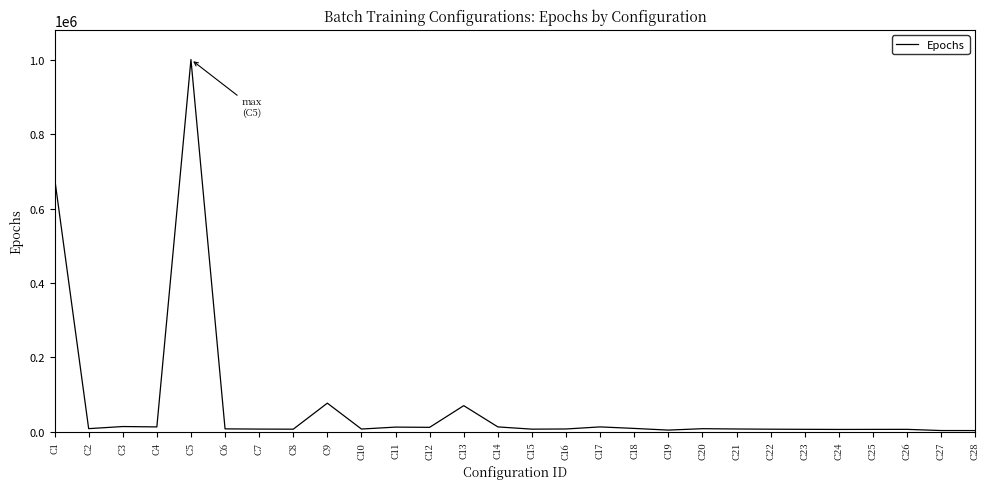

What is the average value?

72885